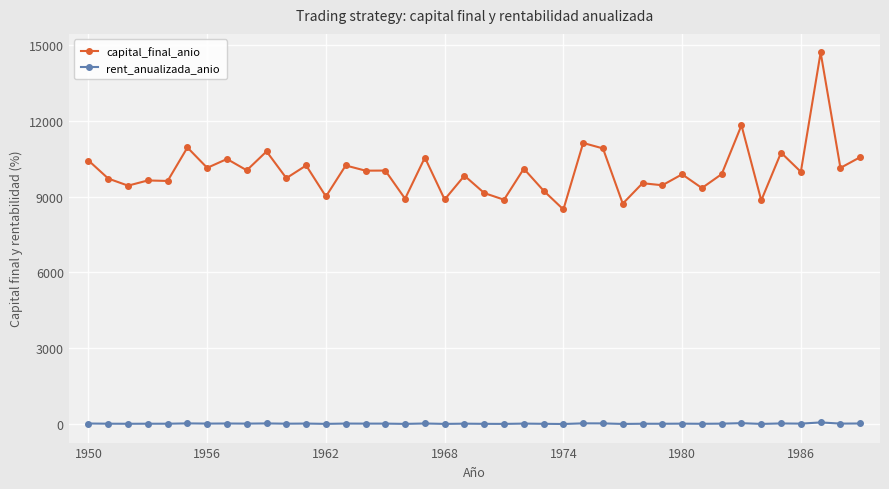

In capital_final_anio, how many points are lower than both neighbors (excluding endpoints)?

17